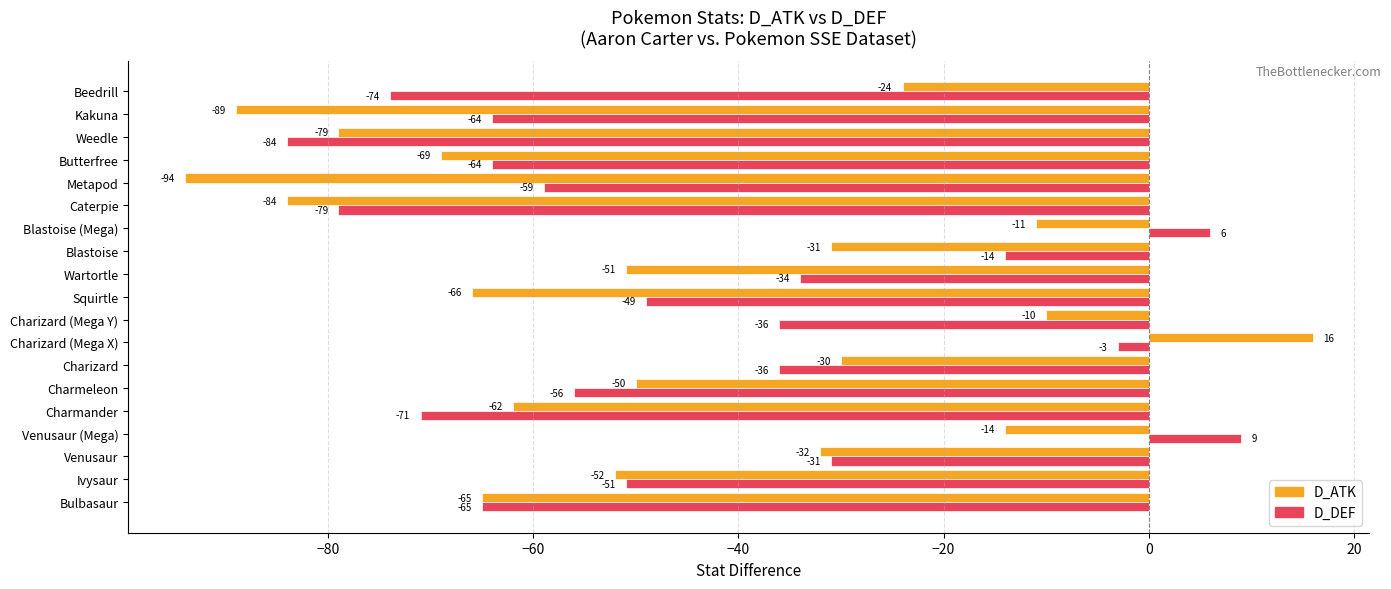

Which category has the highest value in the D_DEF series?

Venusaur (Mega)